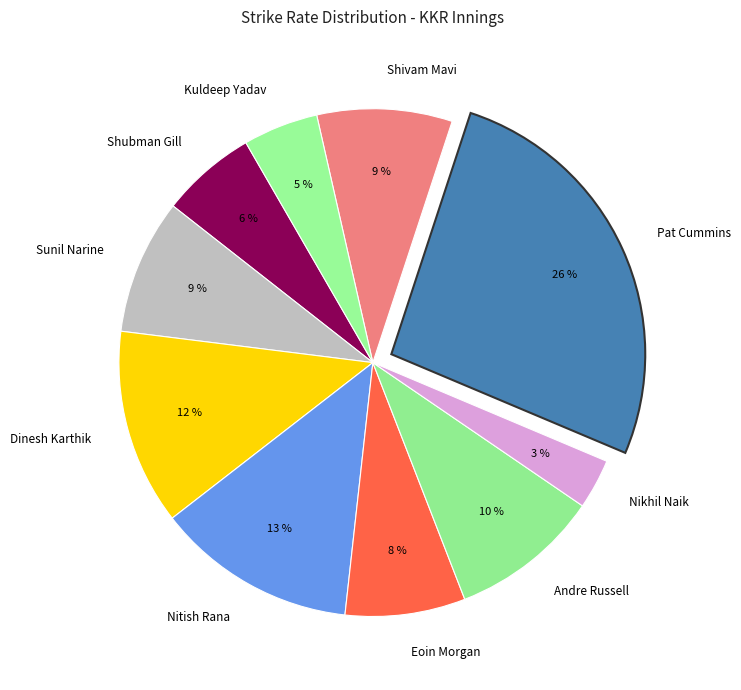

Does any single category account for the majority?

No